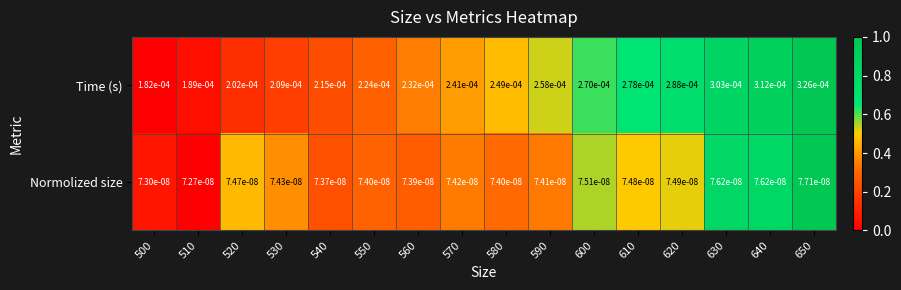

At which category does the chart reach its peak across all series?

650